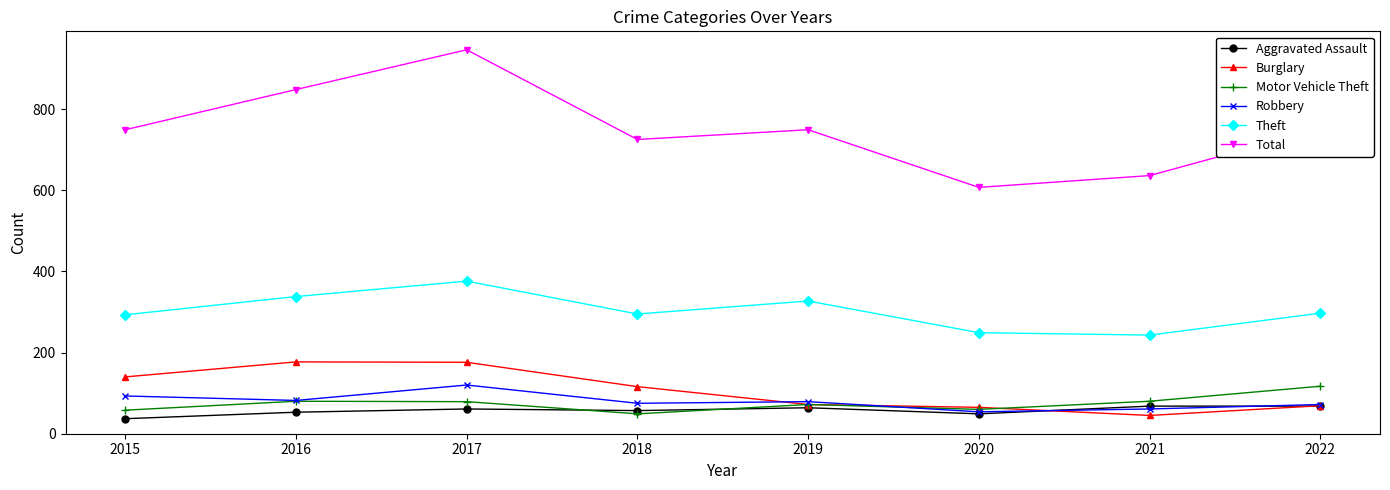

Is this an area chart (filled region under the line)?

No